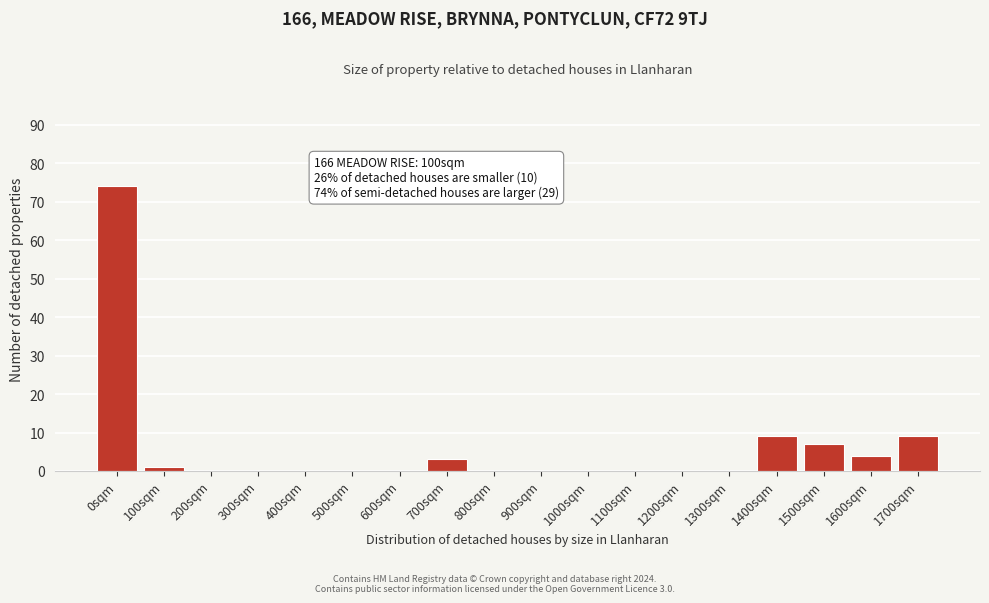

Reading left to right, list all the values displayed in this chart.

0sqm=74	100sqm=1	200sqm=0	300sqm=0	400sqm=0	500sqm=0	600sqm=0	700sqm=3	800sqm=0	900sqm=0	1000sqm=0	1100sqm=0	1200sqm=0	1300sqm=0	1400sqm=9	1500sqm=7	1600sqm=4	1700sqm=9